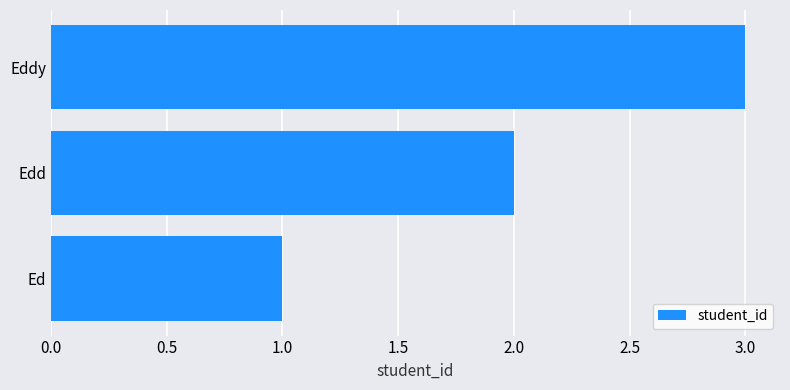

List the labels in order of value, largest first.

Eddy, Edd, Ed